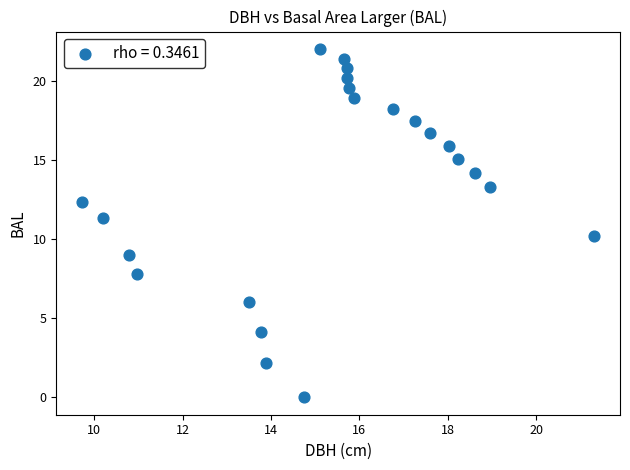

What Y value in the scatter plot is closest to 11?

11.3